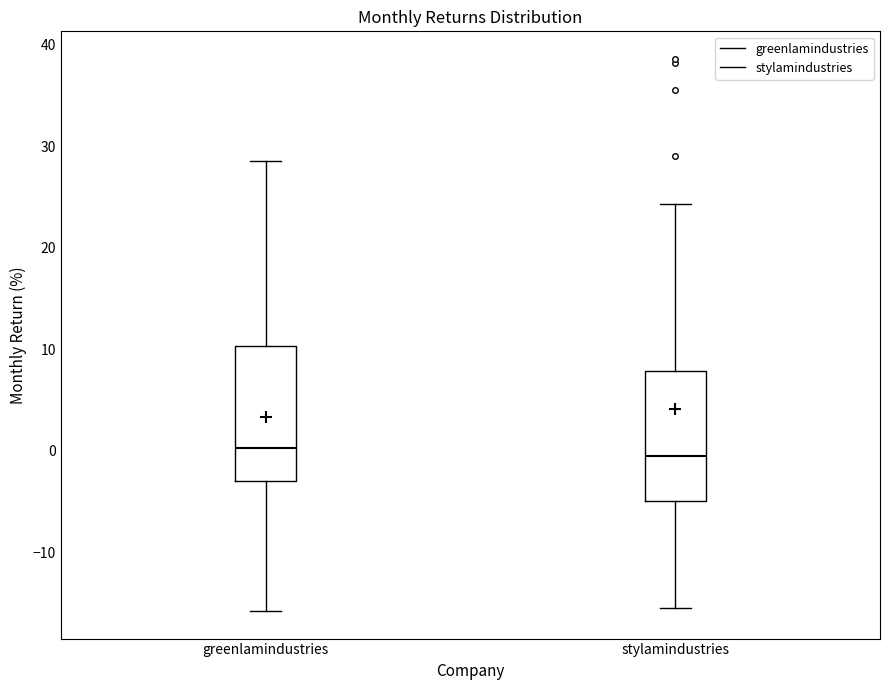

Where does the upper whisker of the box for stylamindustries end on the y-axis? The values are not printed on the chart, so give them approximately, as read against the axis.

24